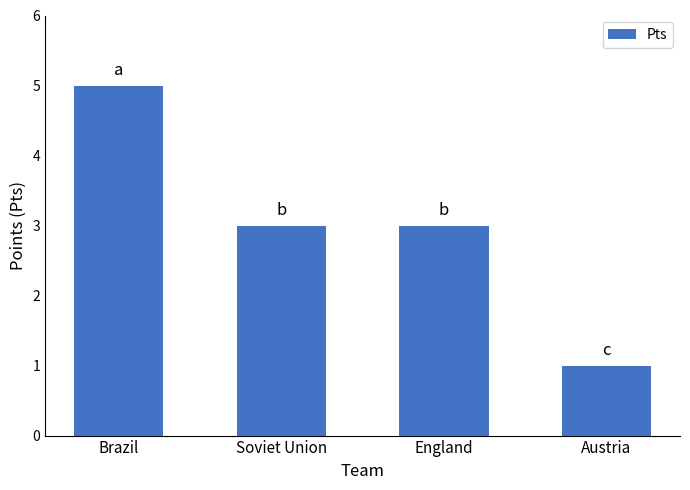

What is the label of the 2nd bar from the left?

Soviet Union